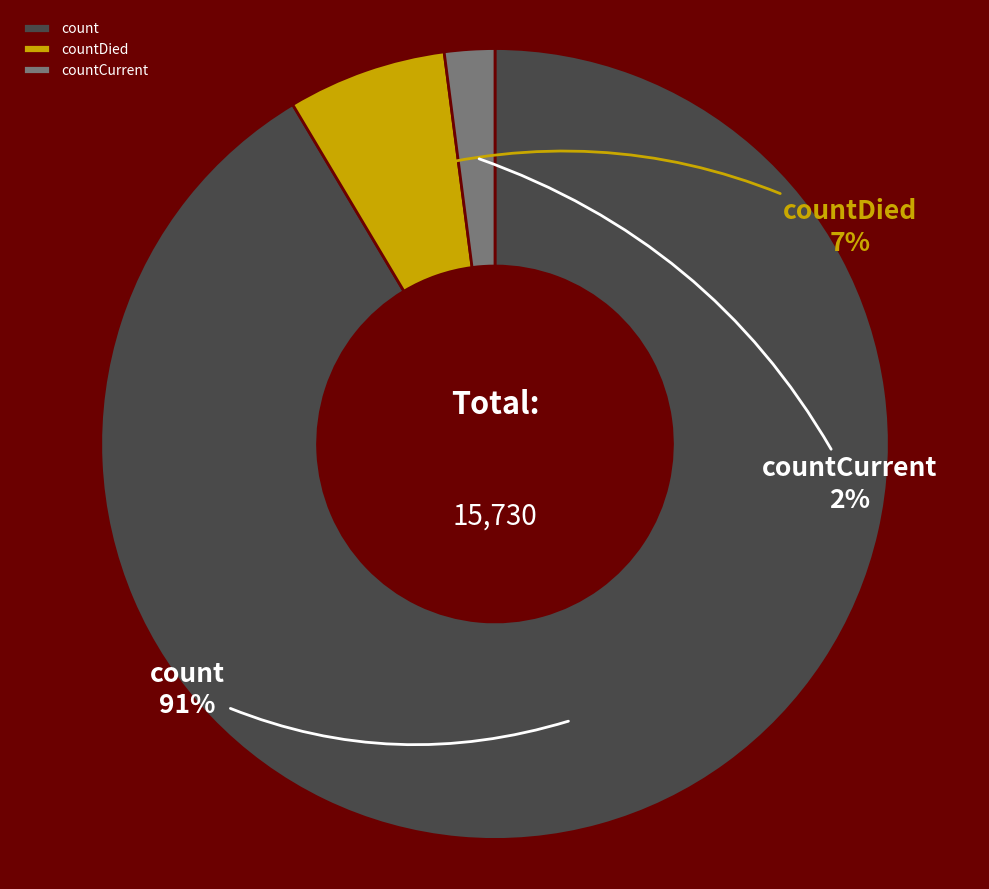

How many slices are in this pie chart?

3